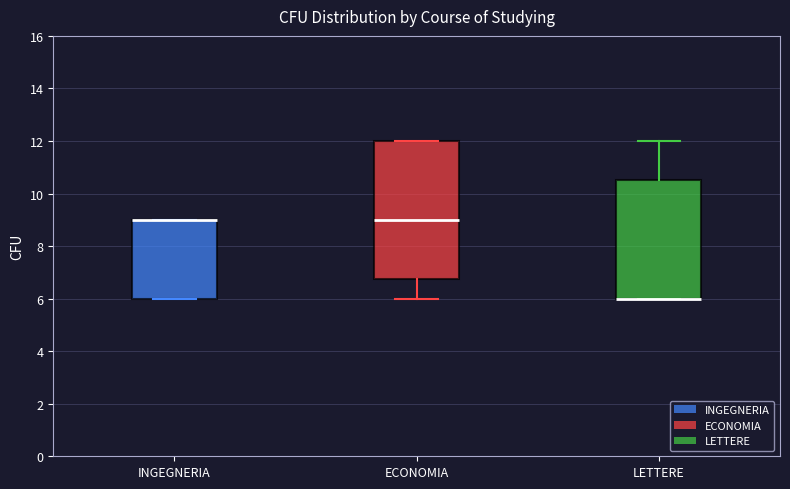

Reading left to right, read every box against the y-axis: the position of its median line, the range the box covers, and the ends of its whiskers. The values are not printed on the chart, so give them approximately, as read against the axis.

INGEGNERIA: median 9.0 (drawn on the box's upper edge), box 6.0 to 9.0, whiskers 6.0 to 9.0
ECONOMIA: median 9.0, box 6.8 to 12.0, whiskers 6.0 to 12.0
LETTERE: median 6.0 (drawn on the box's lower edge), box 6.0 to 10.6, whiskers 6.0 to 12.0